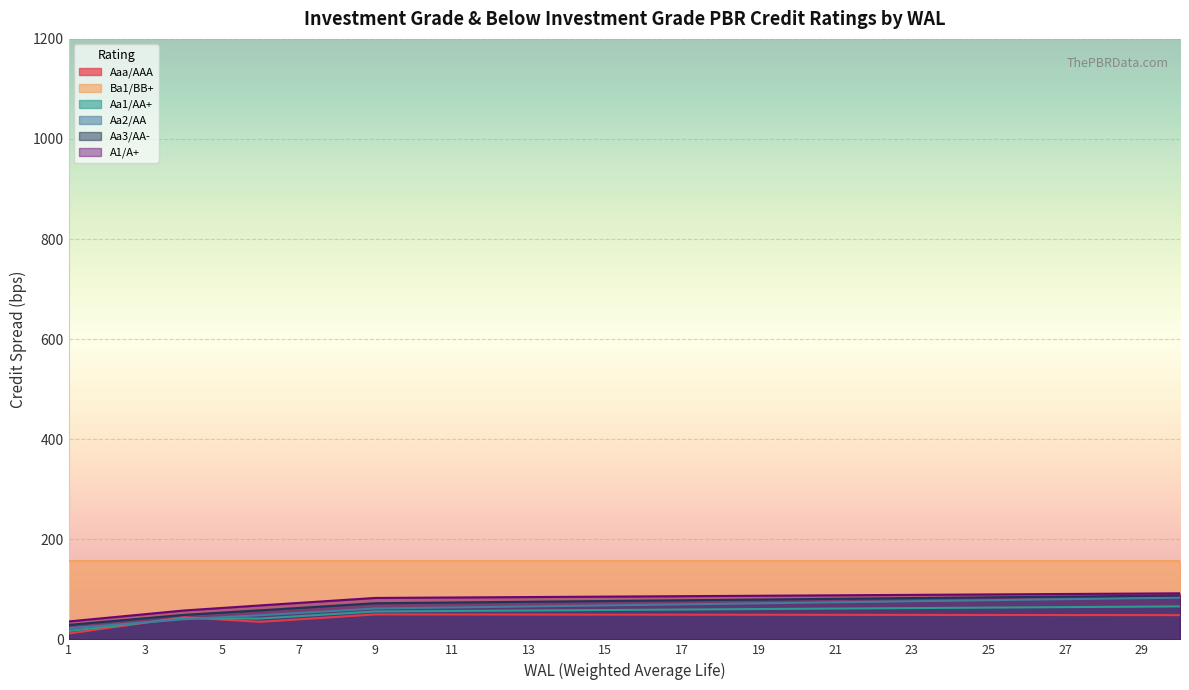

At which category is the sum across all series the highest?

30